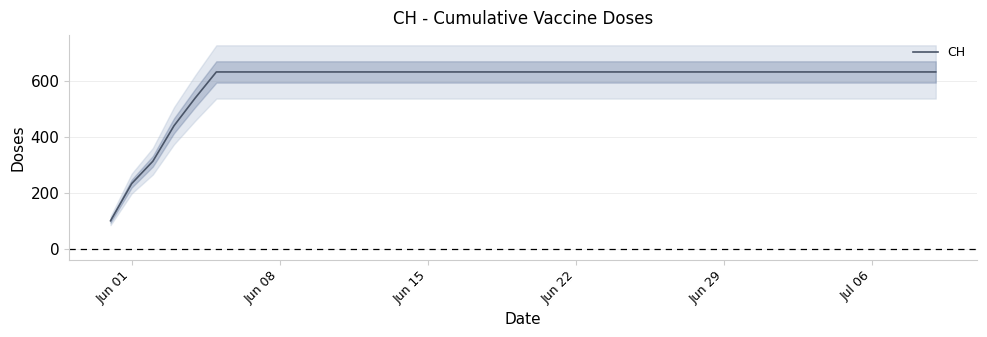

The chart shows a value of 833.9 at 7. True or false?

False